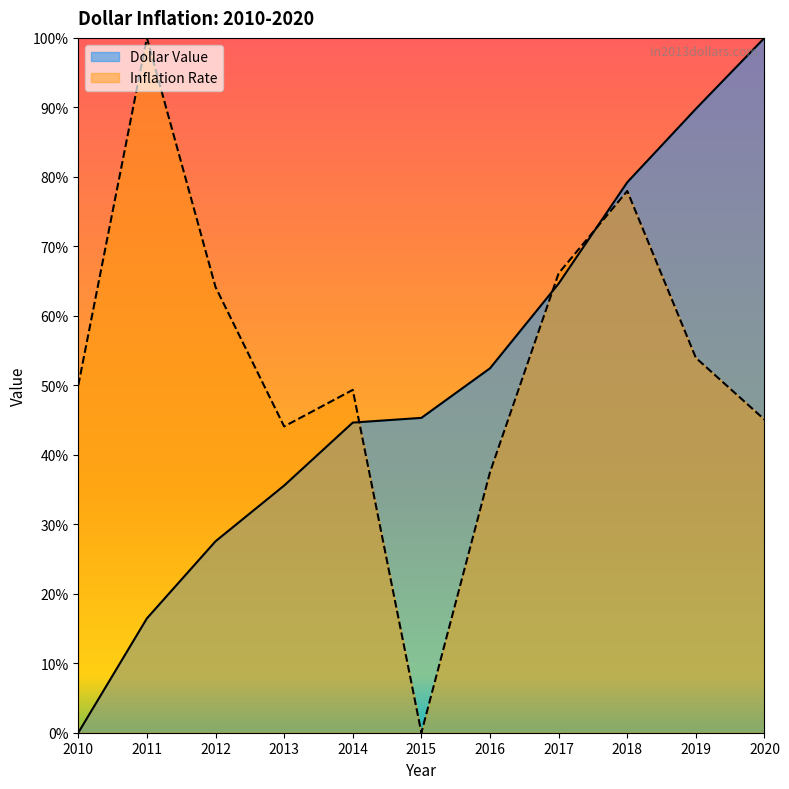

In Inflation Rate, how many points are higher than both neighbors (excluding endpoints)?

3